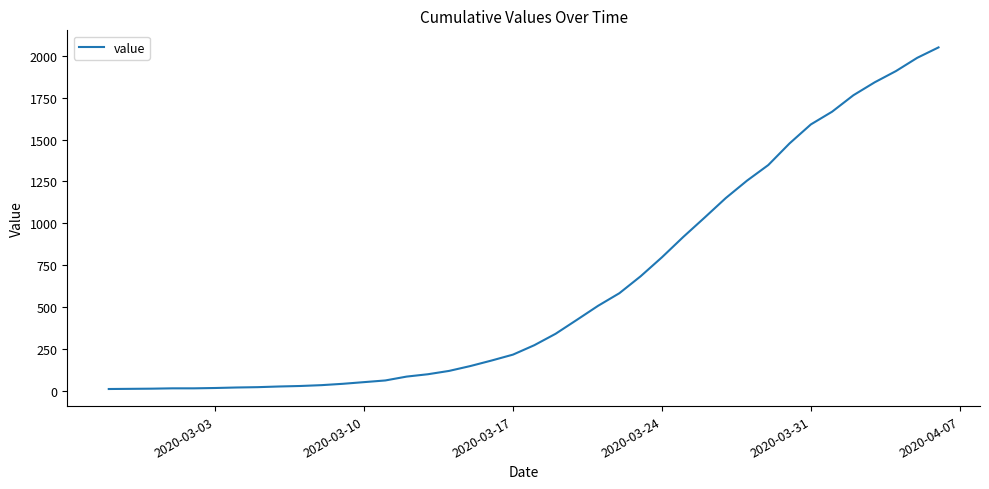

What is the difference between the maximum and minimum values?

2036